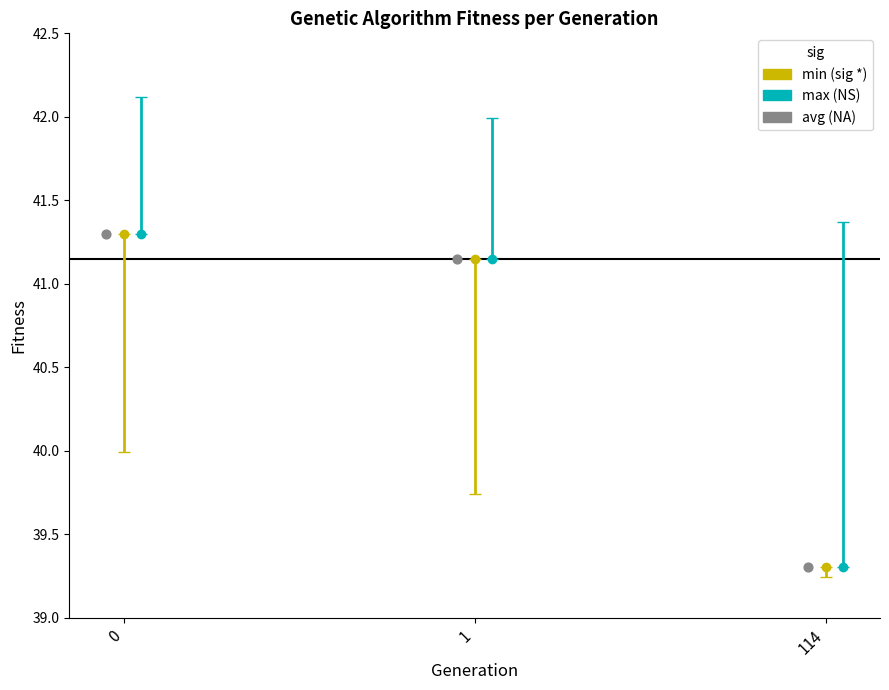

What is the change in value from 0 to 114?

-2.0